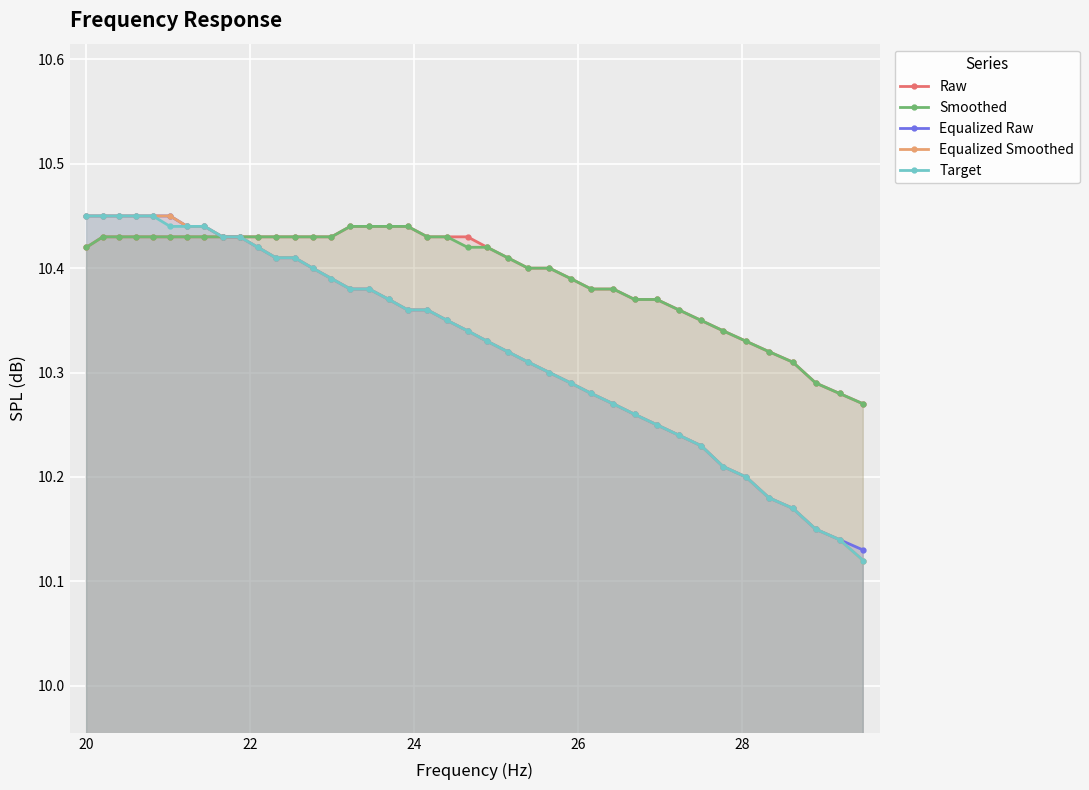

What is the difference between the second highest and second lowest values in the Equalized Smoothed series?

0.3